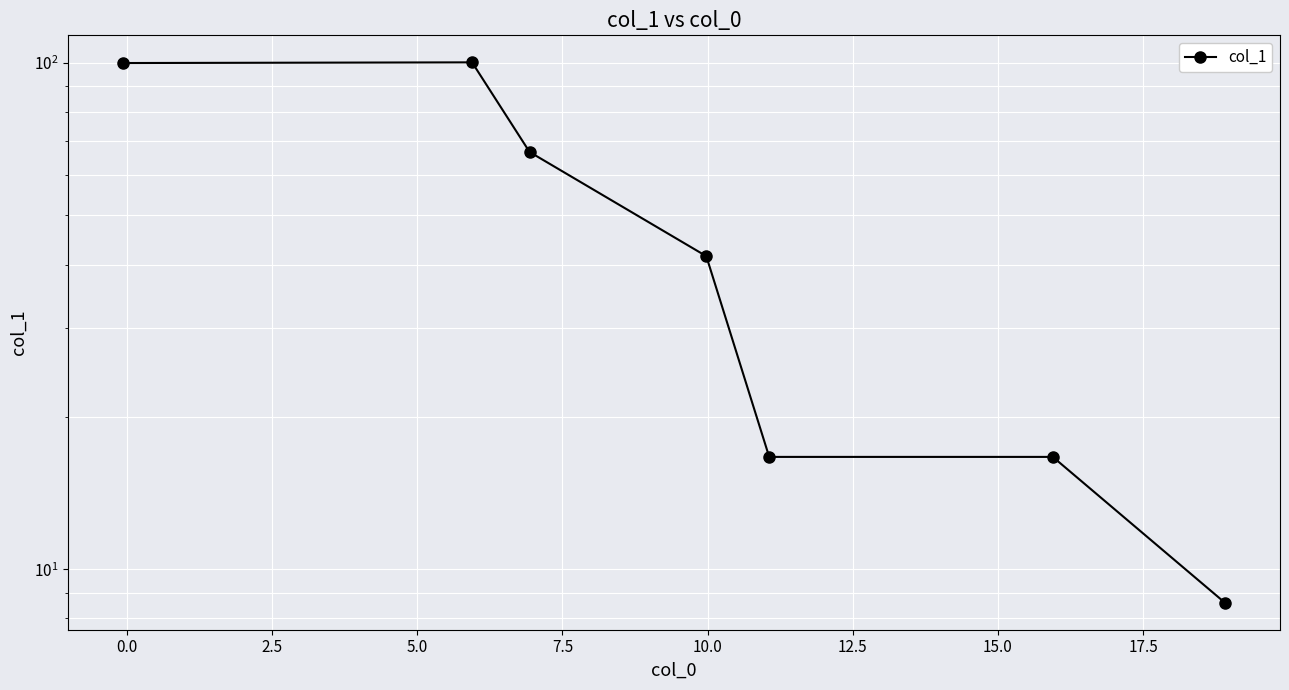

The value at 2.5 is 101.6. True or false?

False